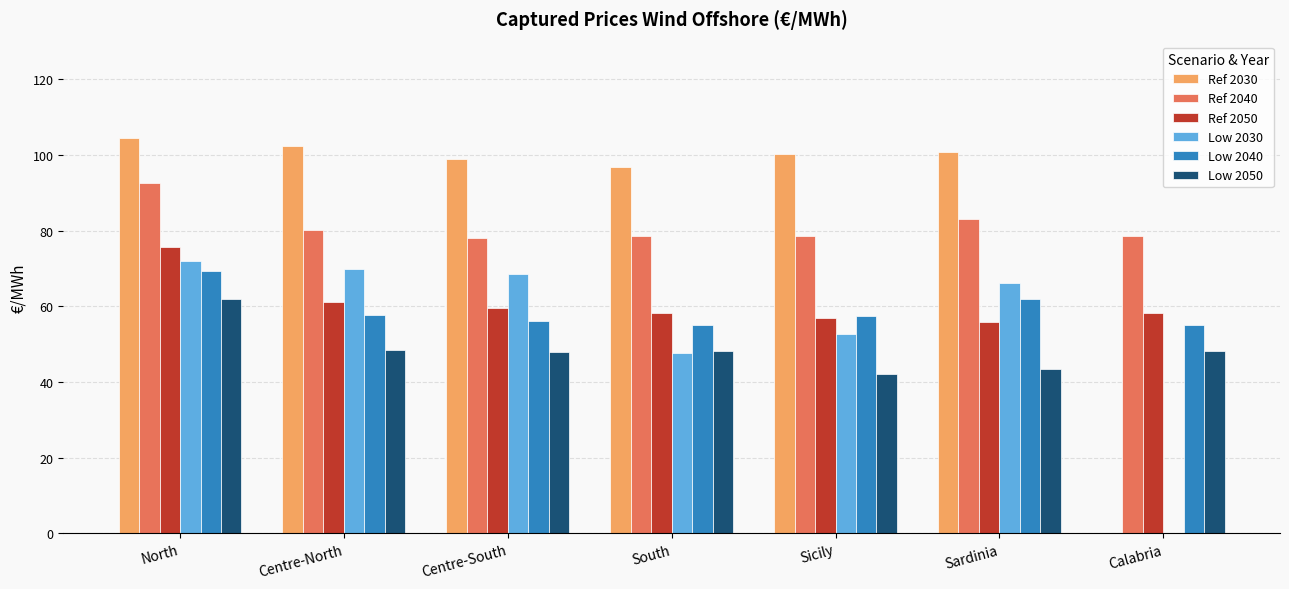

Does the chart contain stacked bars?

No